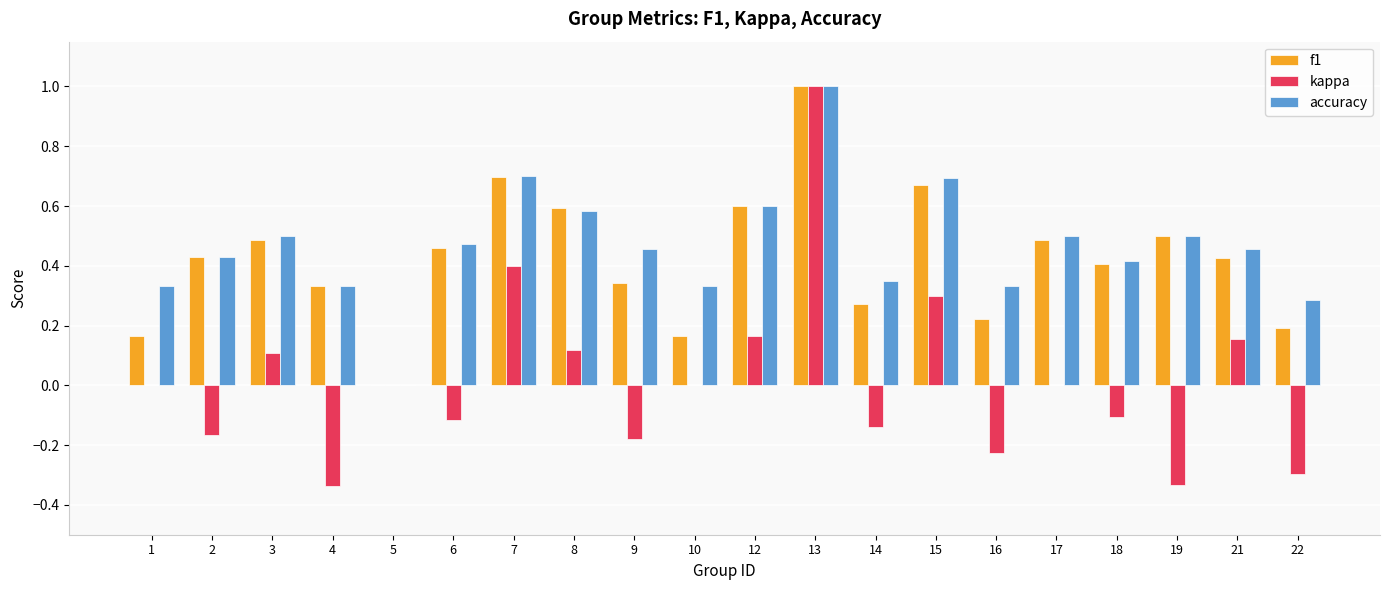

At which category is the sum across all series the highest?

13